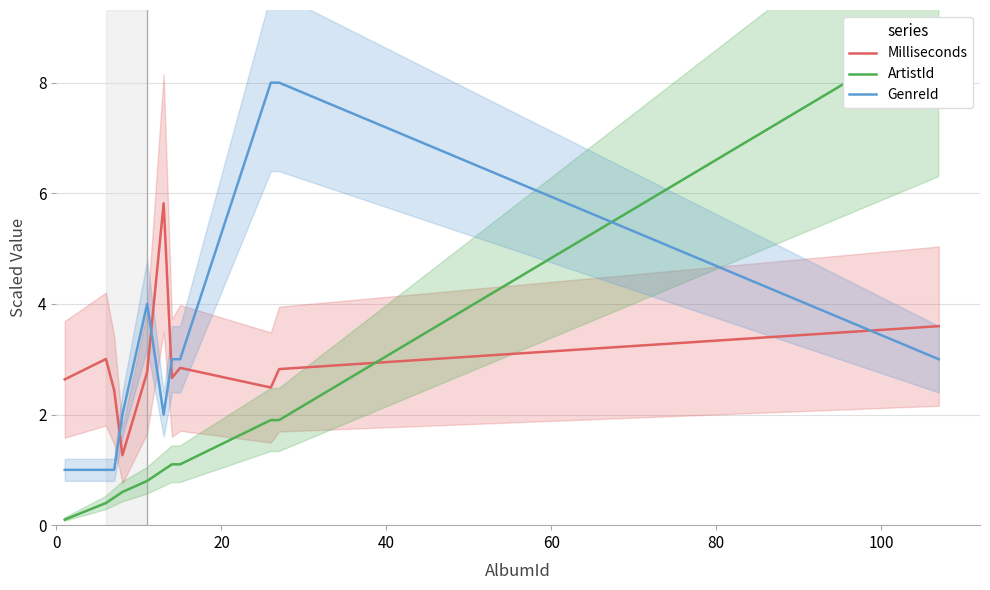

Which series ends up on top after the final intersection of GenreId and Milliseconds?

Milliseconds